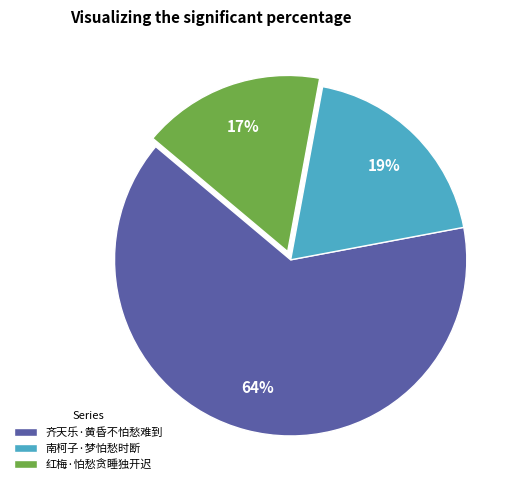

Count the number of slices in the pie.

3